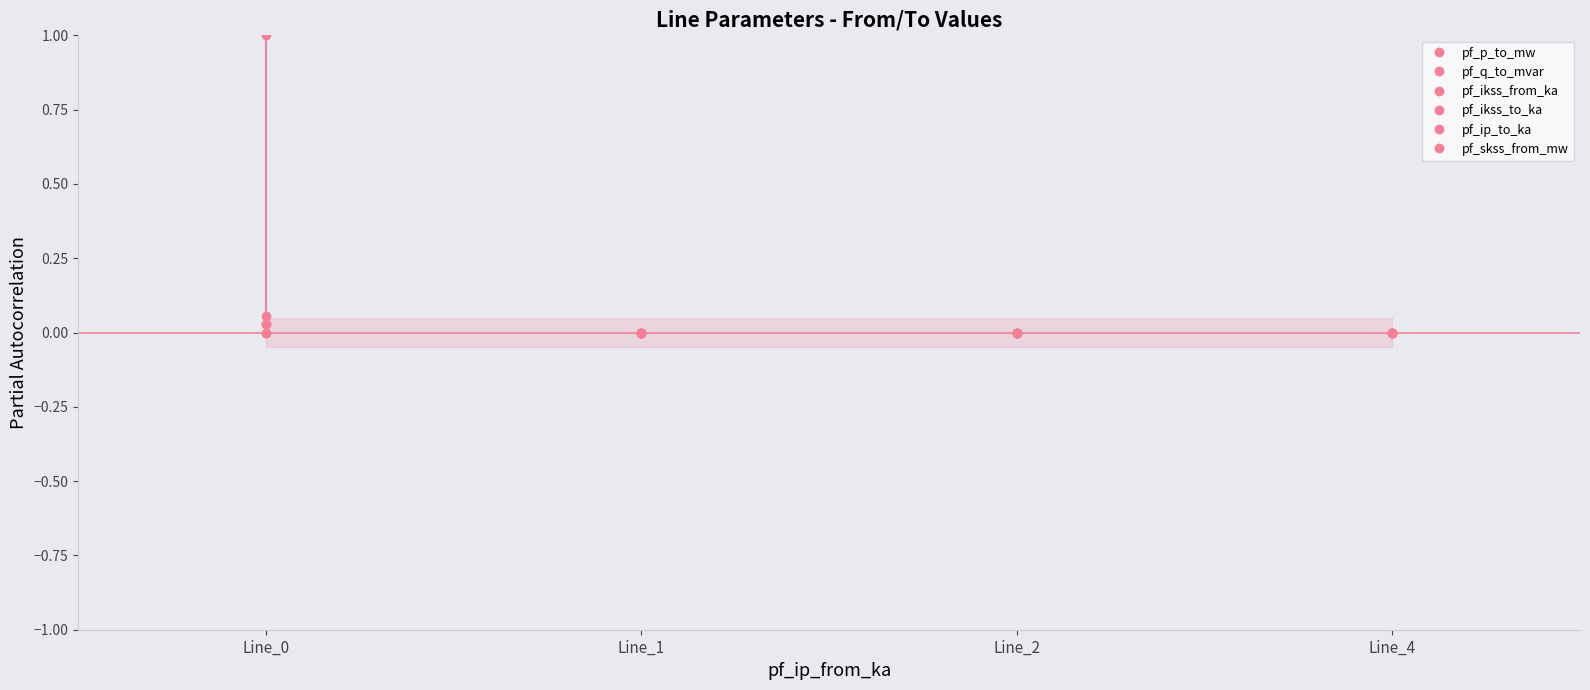

Where does the pf_p_to_mw series first go above 0?

Line_1